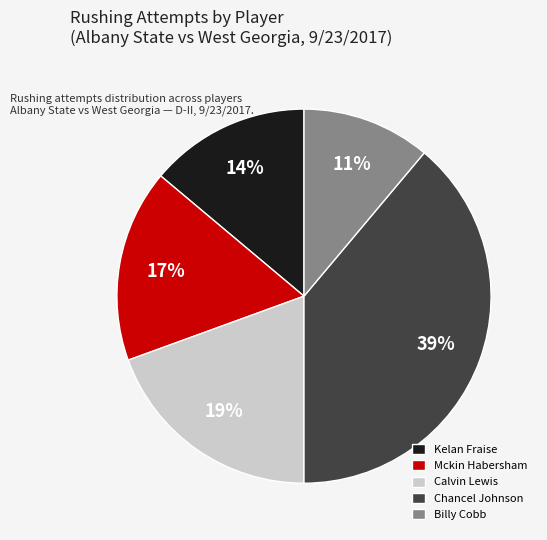

How many slices are in this pie chart?

5